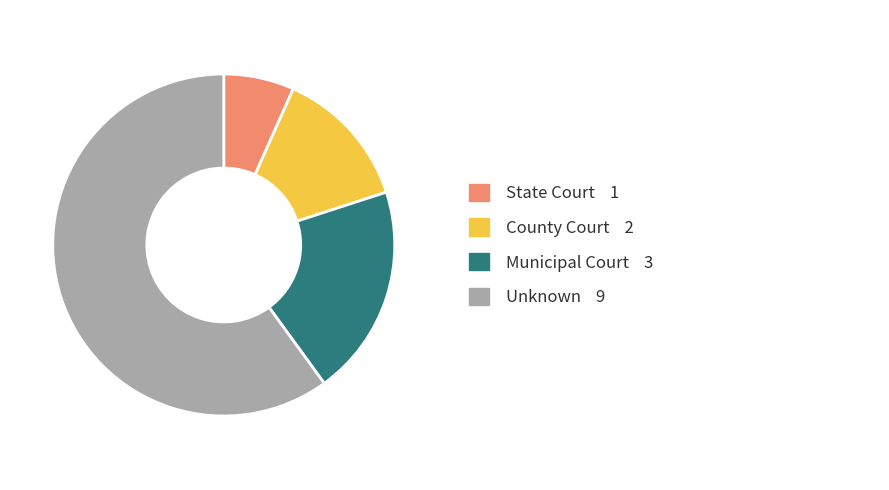

Does any single category account for the majority?

Yes